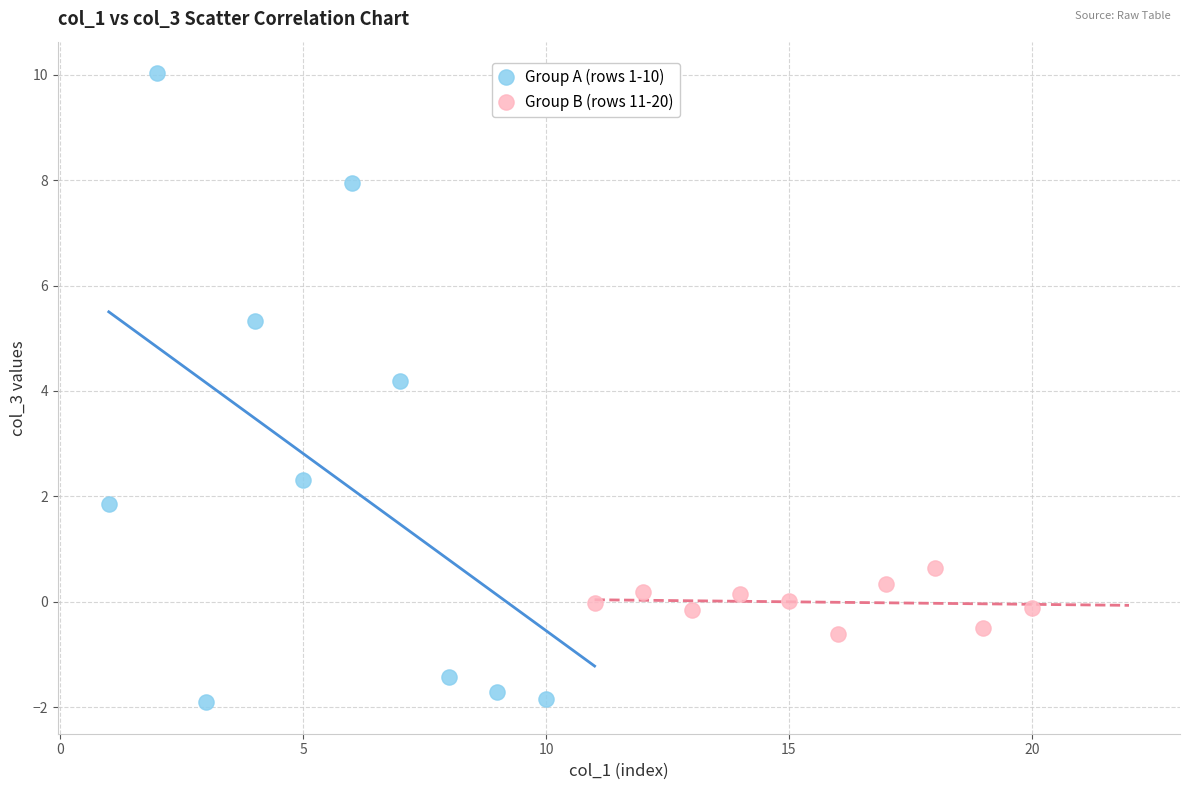

Which series reaches the maximum Y coordinate?

Group A (rows 1-10)